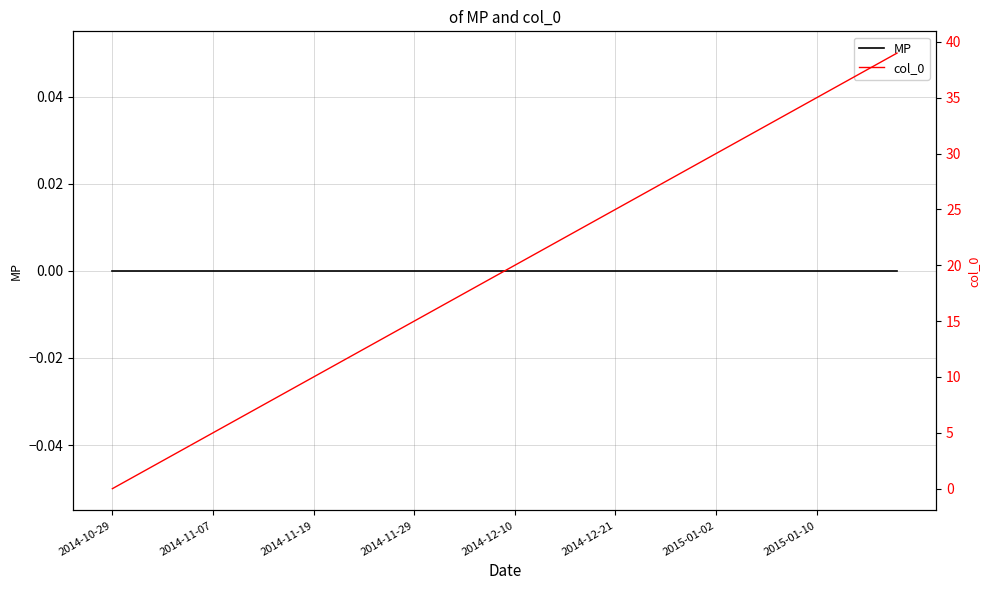

True or false: MP has a value of 0 at 26.

True